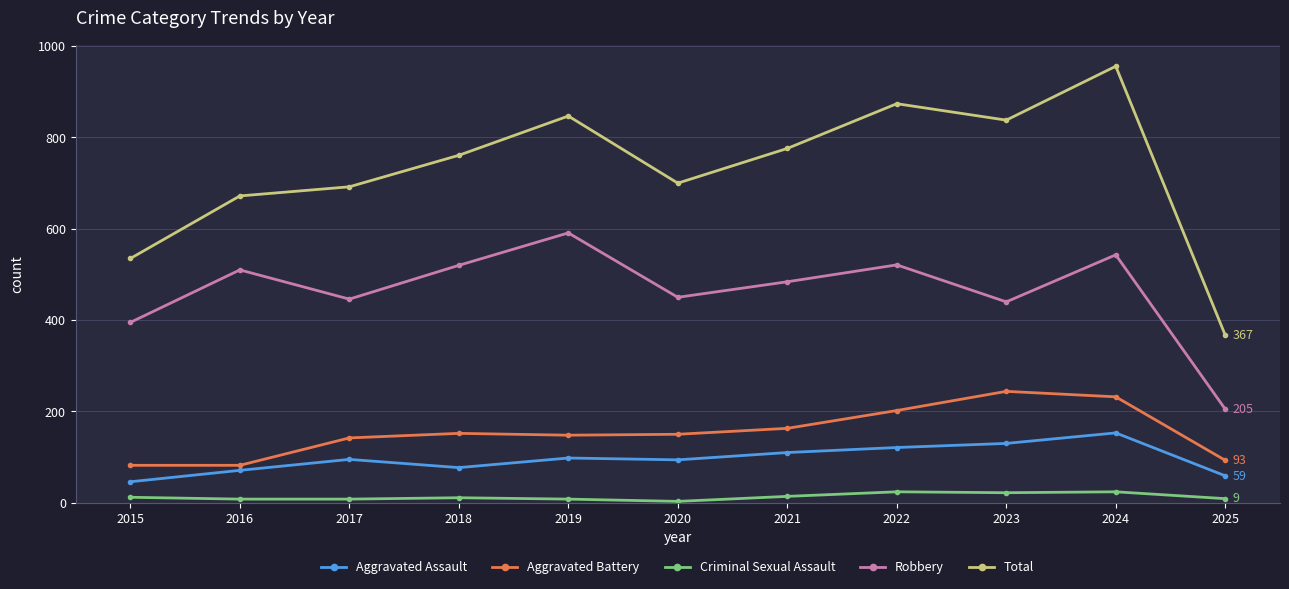

True or false: Aggravated Assault has a value of 121 at 2022.

True